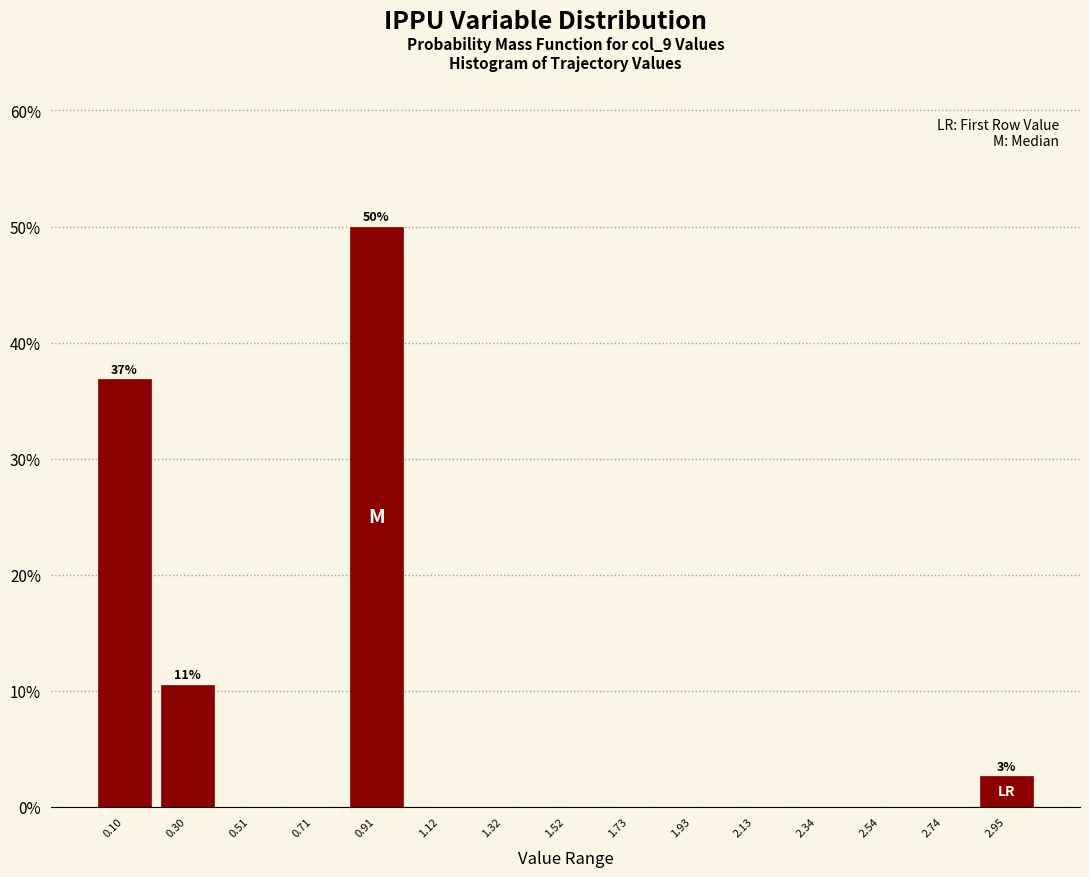

Over which range of the x-axis is the bar tallest?

0.80 to 1.00